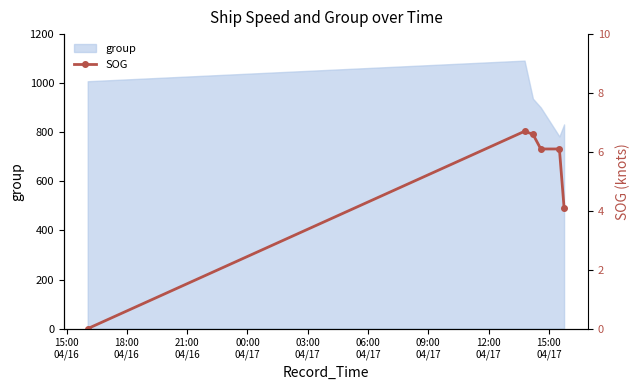

What is the highest value of the group series?

1092